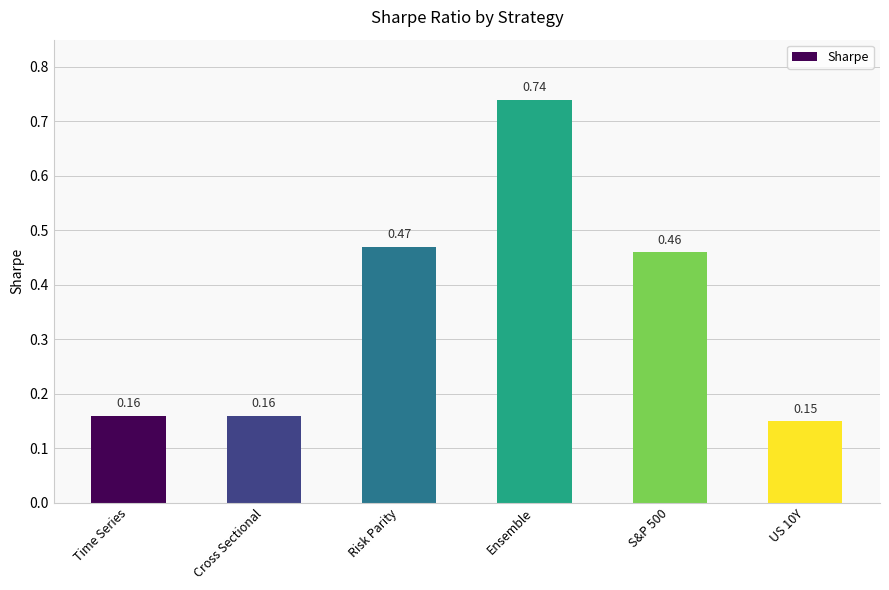

Count the values in the range 0 to 1.

6